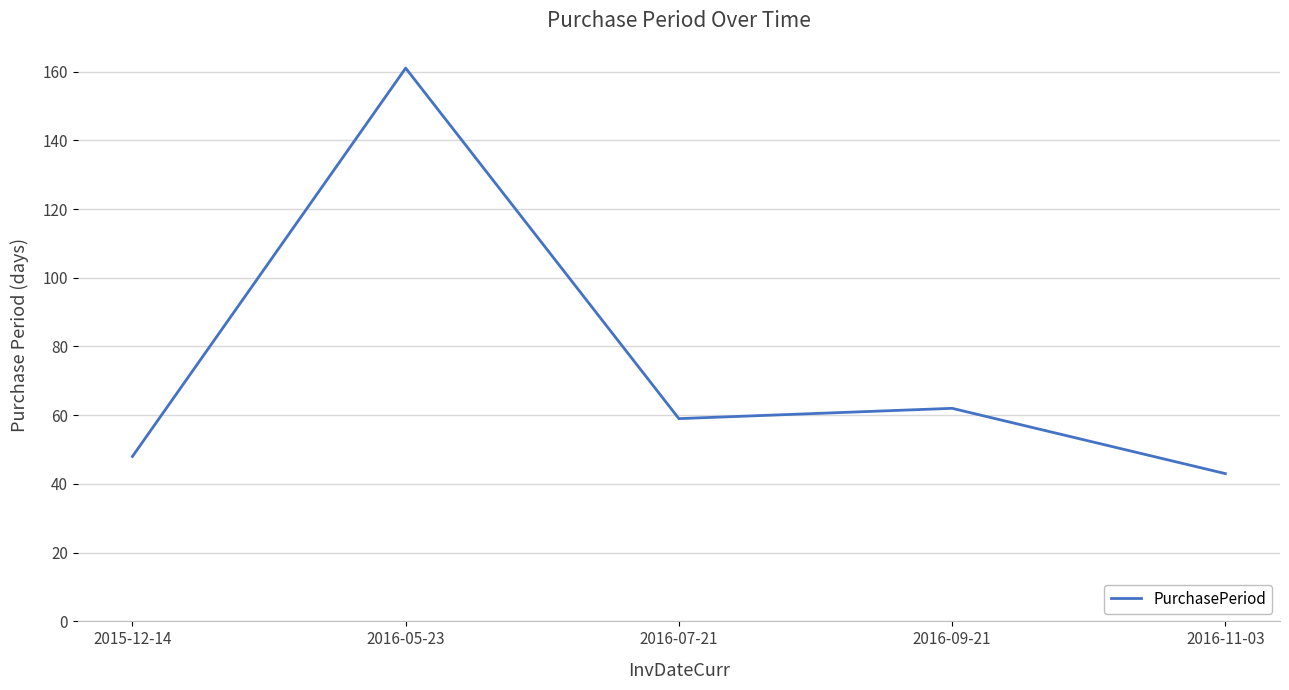

Where is the data nearest to the value 102?

2016-09-21